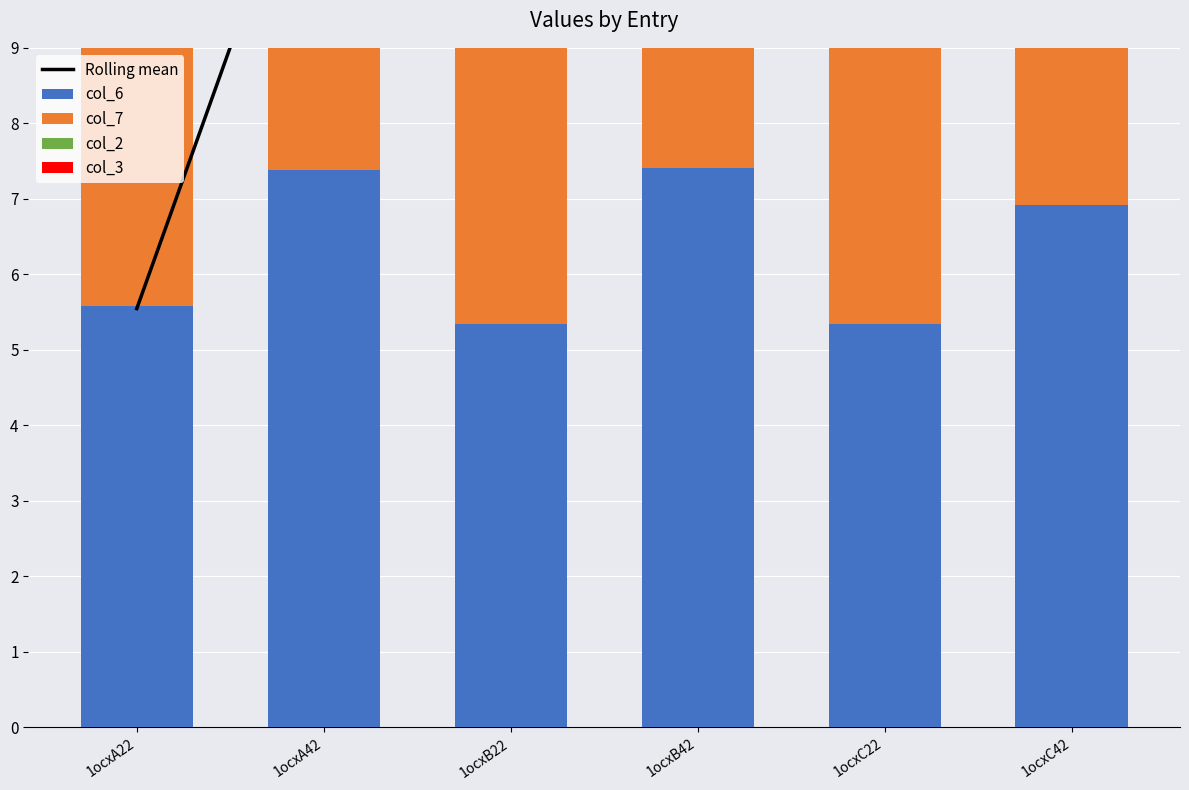

Which series has the largest total across all categories?

Rolling mean